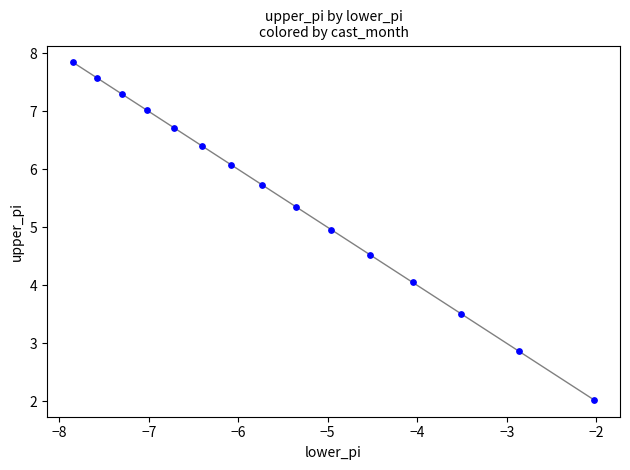

What is the range of Y values (max minus min)?

5.8